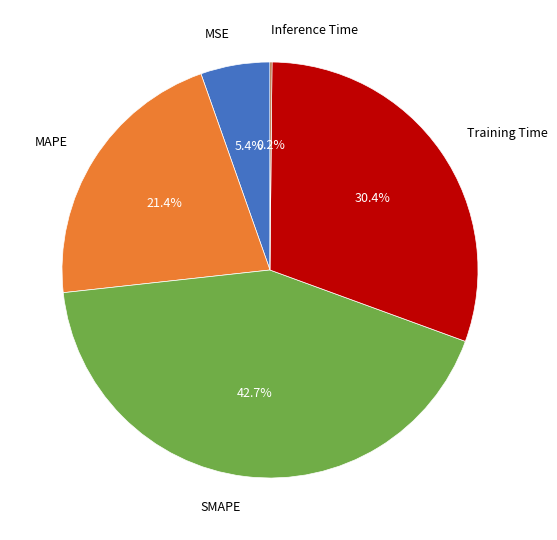

Is there any slice that represents more than half of the pie?

No